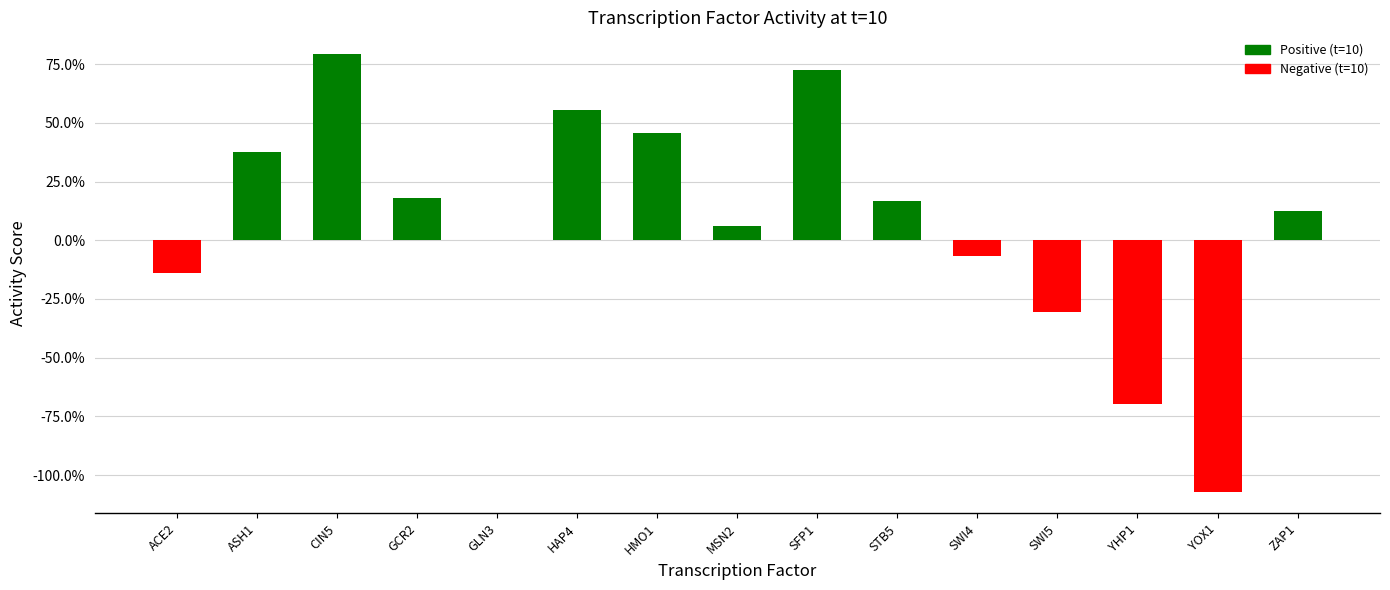

How many bars are there in total?

15